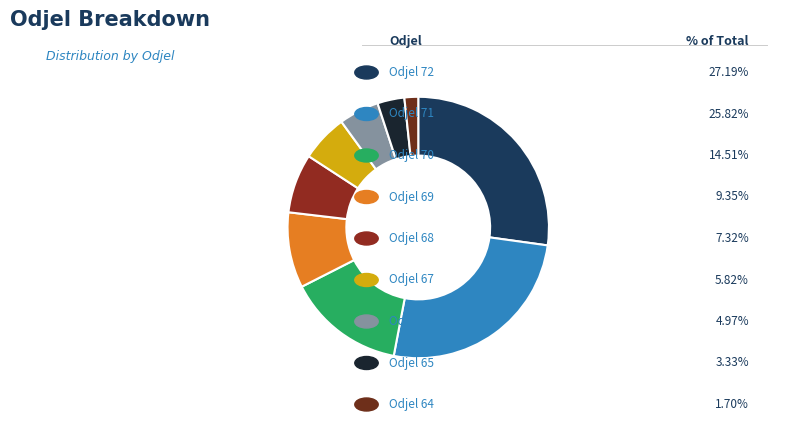

Count the number of slices in the pie.

9